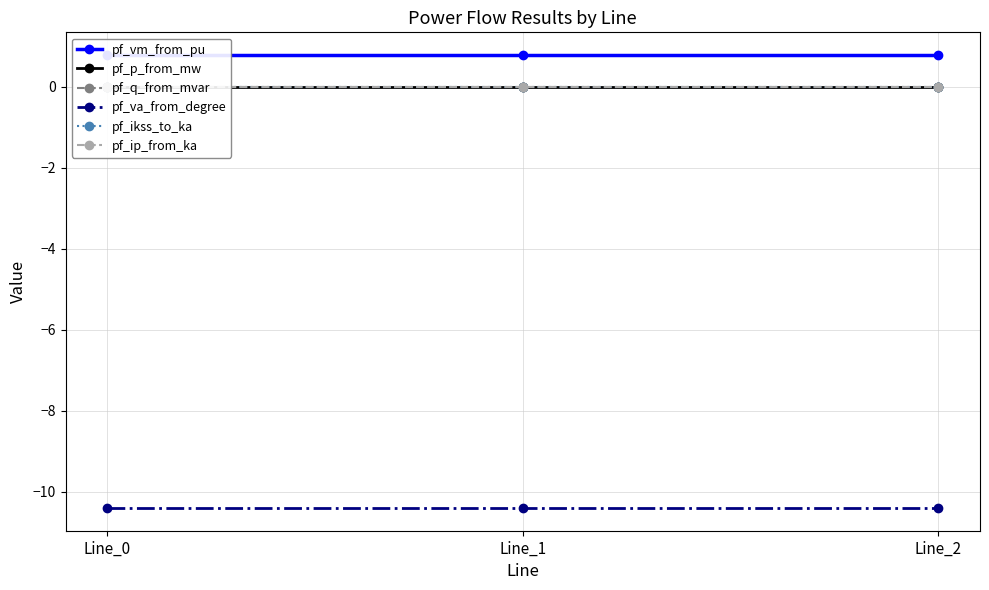

How many pf_p_from_mw values are between 0 and 1?

2